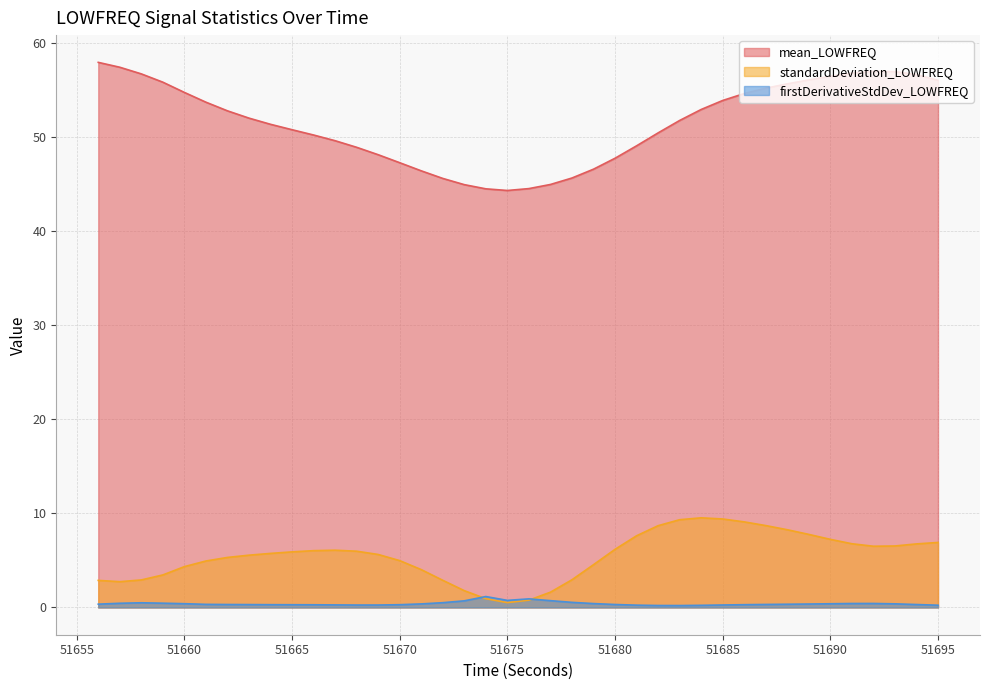

How many data points in mean_LOWFREQ are above 51?

22